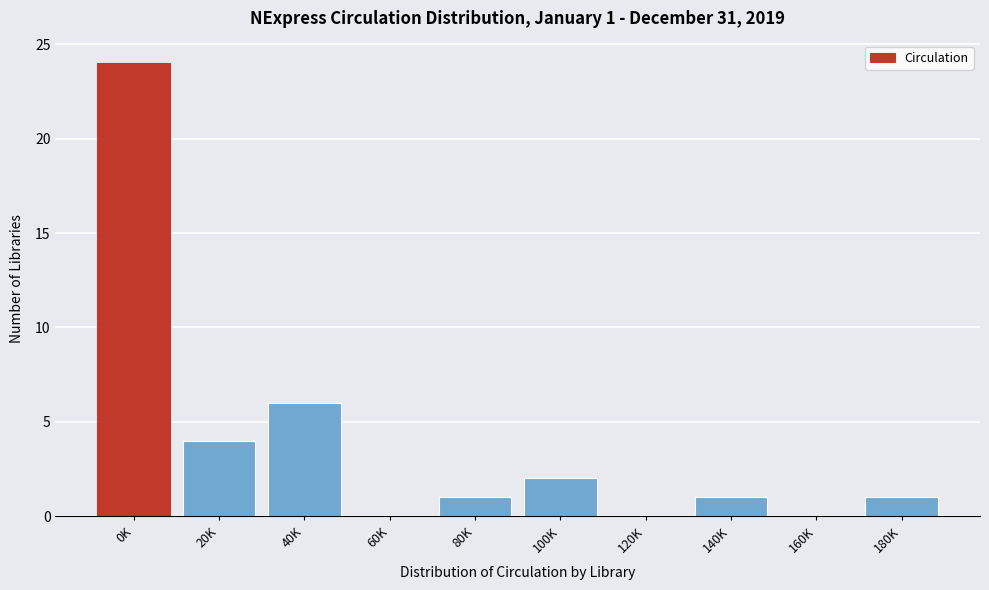

Reading left to right, what are all the values shown in this chart?

0K=24	20K=4	40K=6	60K=0	80K=1	100K=2	120K=0	140K=1	160K=0	180K=1